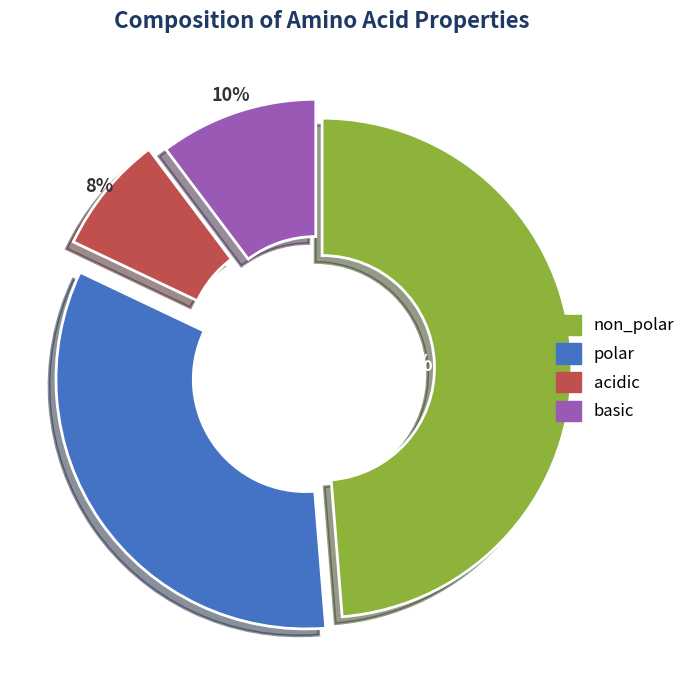

Between basic and acidic, which is larger?

basic